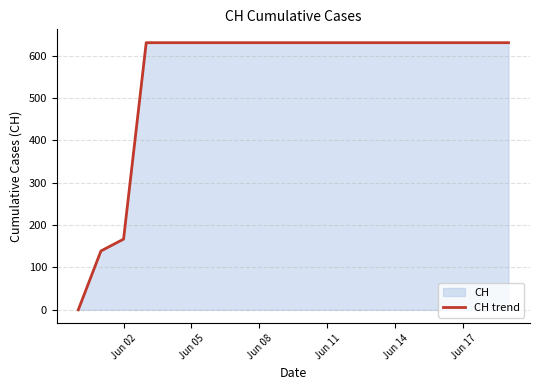

How many data points does each series have?

20